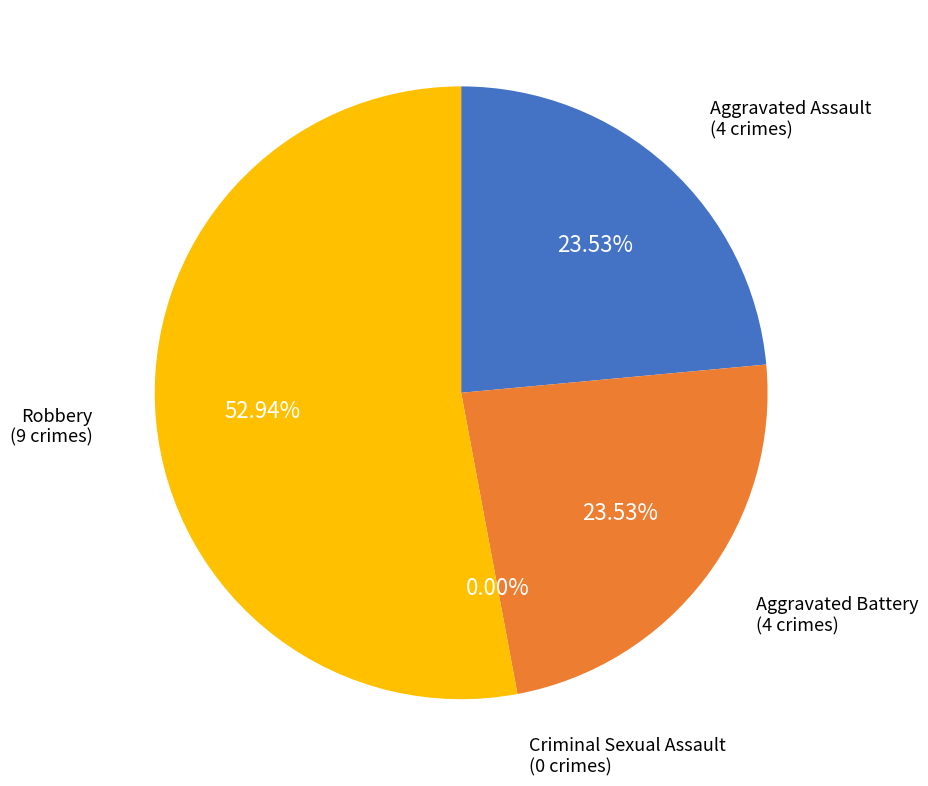

Is it true that Aggravated Battery is 24% of the pie?

True